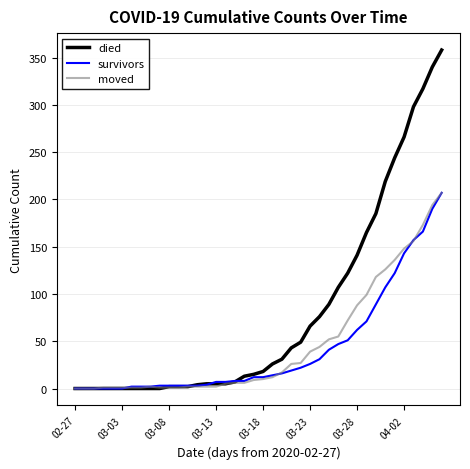

Which series has the largest total across all categories?

died